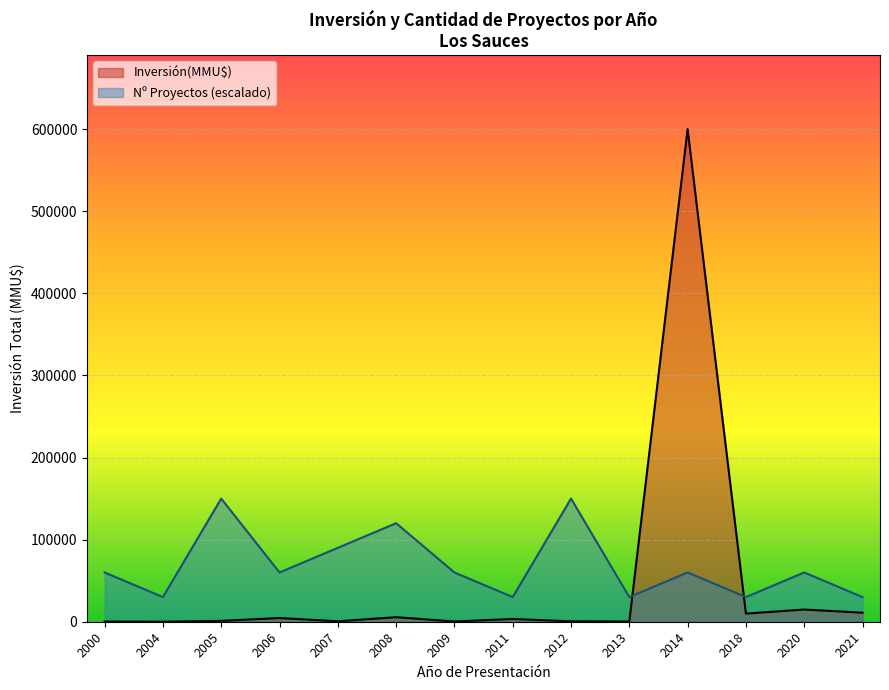

At which label does Count reach its minimum?

2000